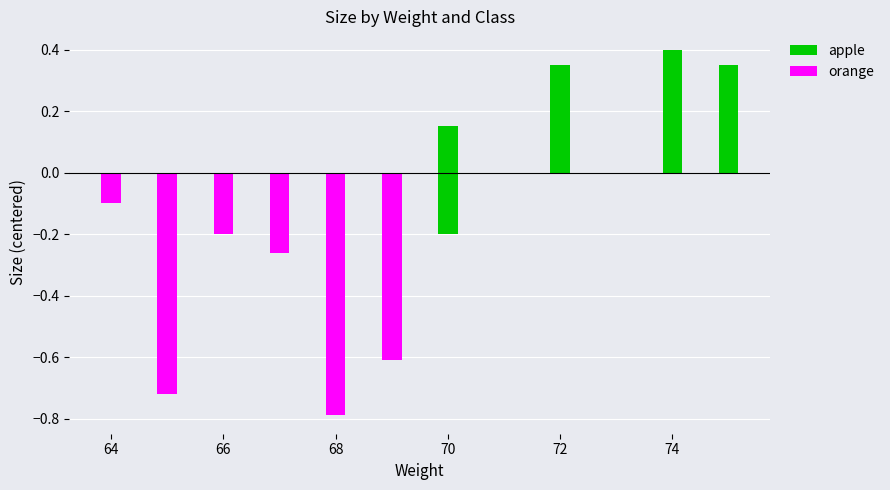

What is the maximum value shown in the chart?

0.4